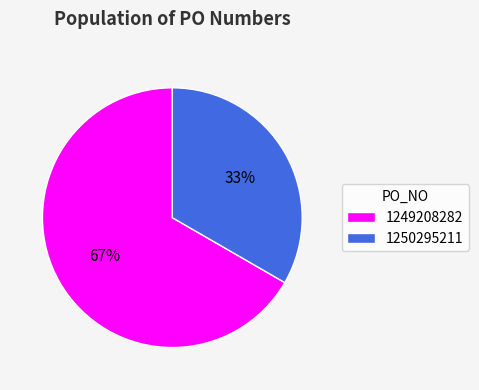

Count the number of slices in the pie.

2